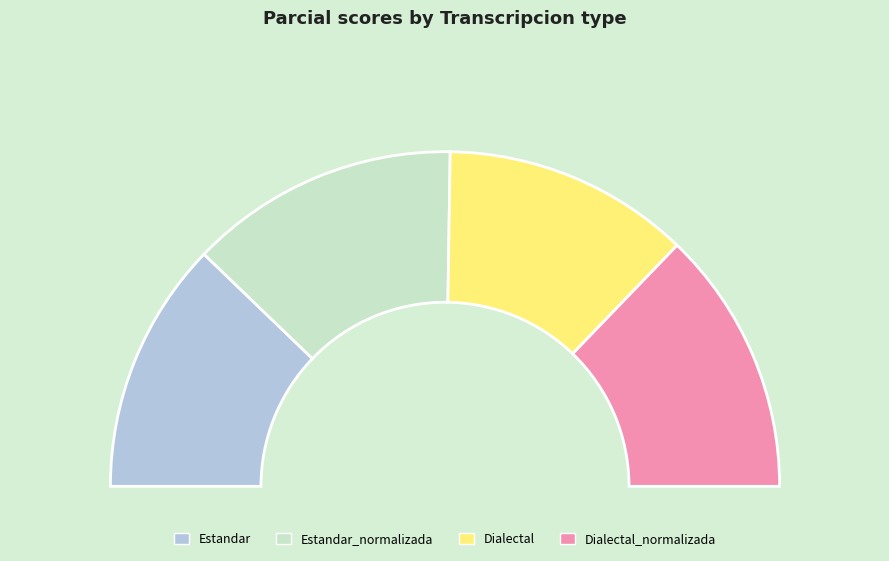

How many segments does this pie chart have?

4